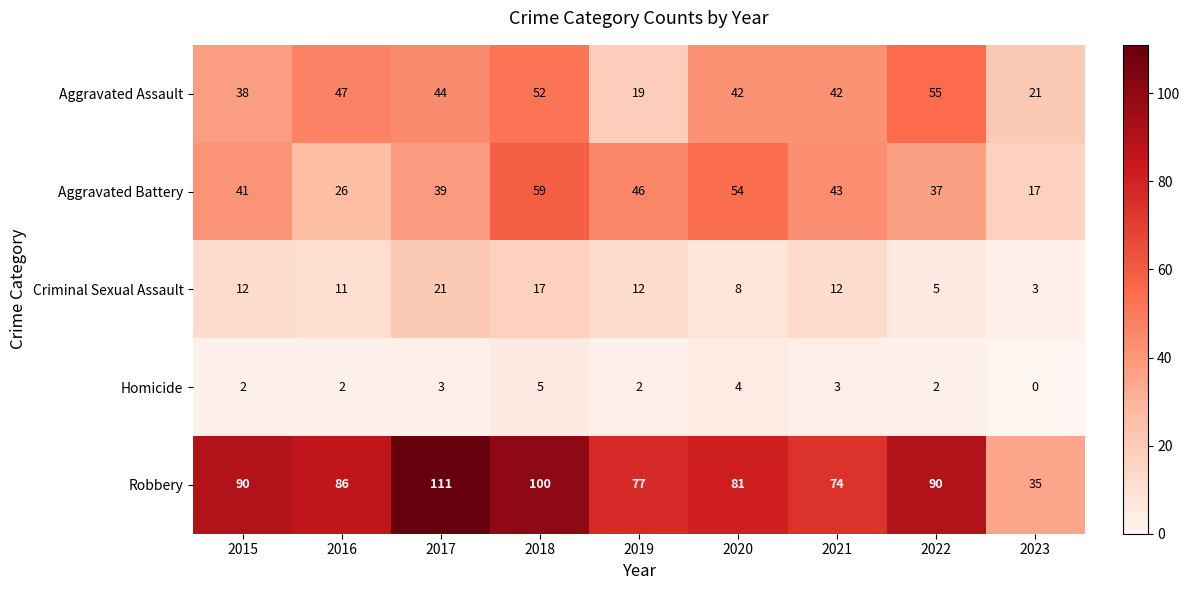

What is the difference between the maximum and minimum values in the Homicide series?

5